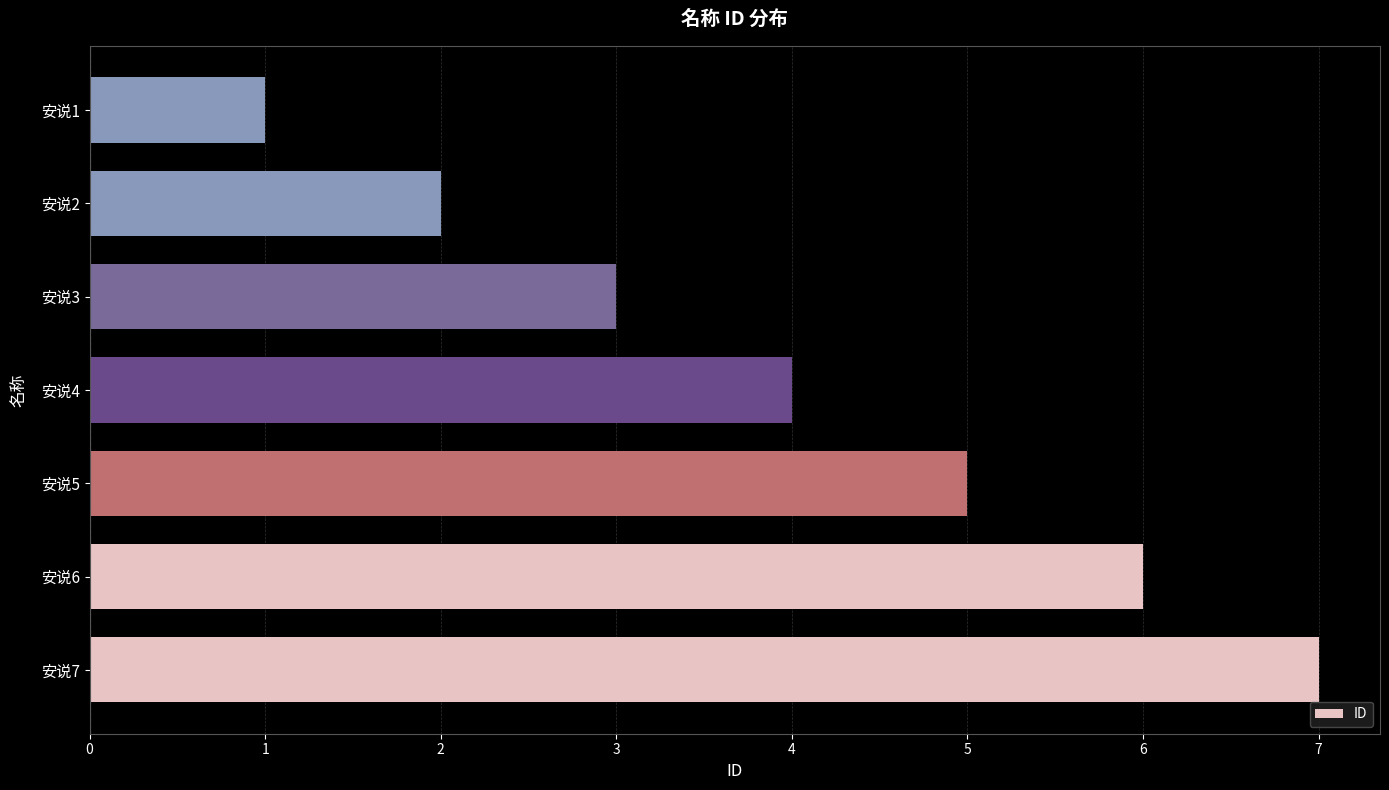

List the labels in order of value, largest first.

安说7, 安说6, 安说5, 安说4, 安说3, 安说2, 安说1